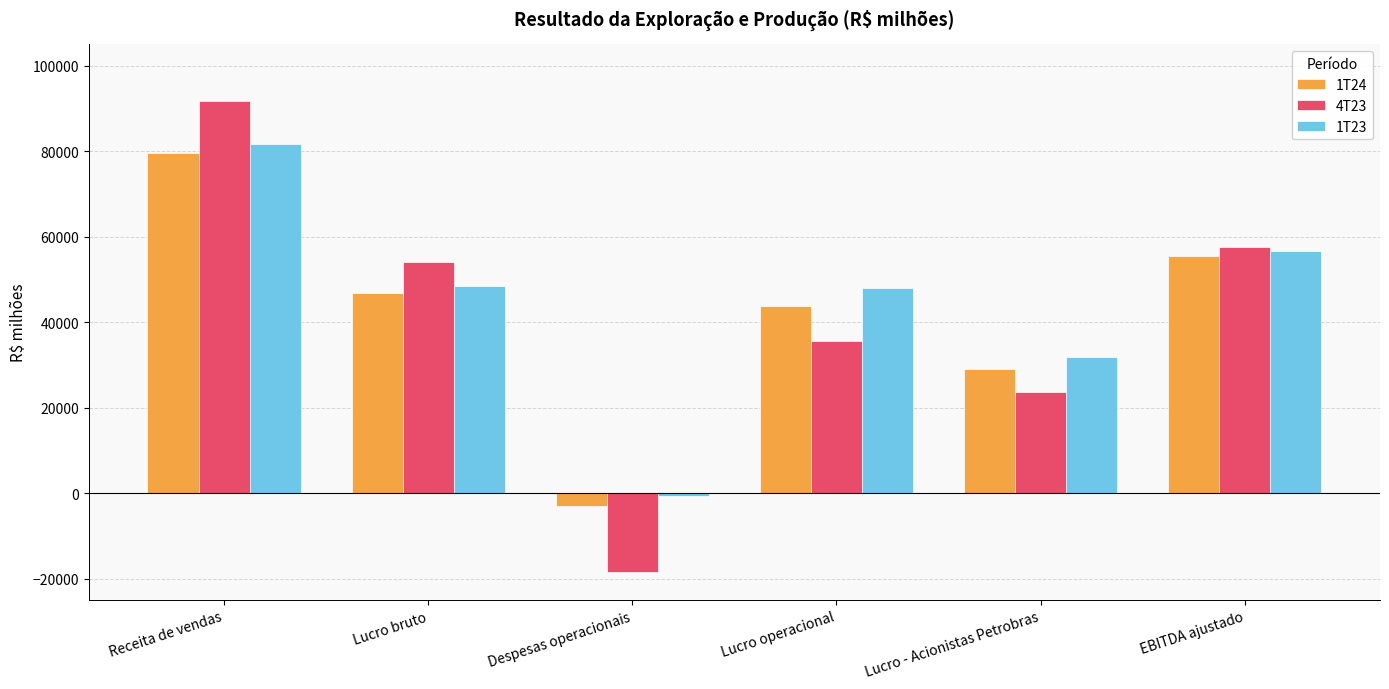

The 1T24 series shows 24609 at Lucro bruto. True or false?

False